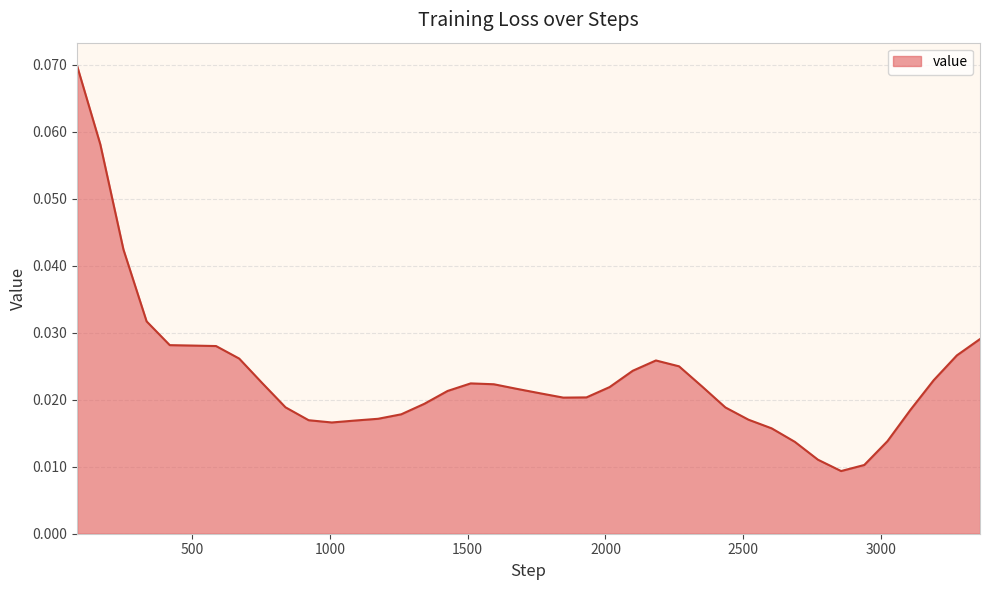

Rank the categories by value from lowest to highest.

33, 11, 32, 34, 35, 2, 14, 9, 16, 27, 30, 13, 19, 28, 8, 22, 23, 21, 29, 3, 18, 25, 31, 10, 37, 5, 38, 12, 36, 15, 20, 6, 24, 17, 4, 39, 7, 26, 0, 1